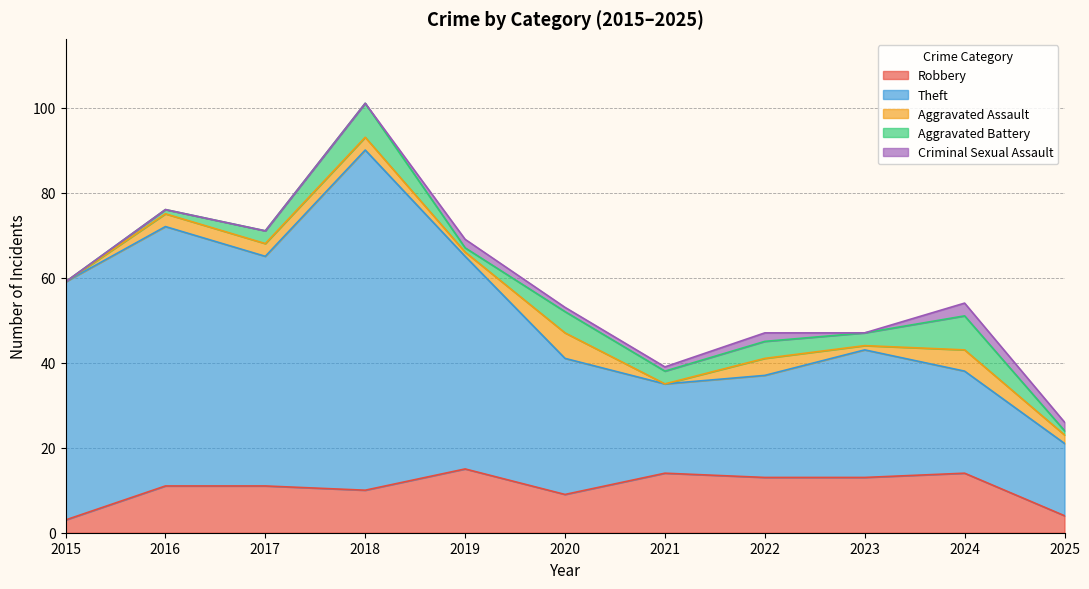

How many lines are shown in the chart?

5